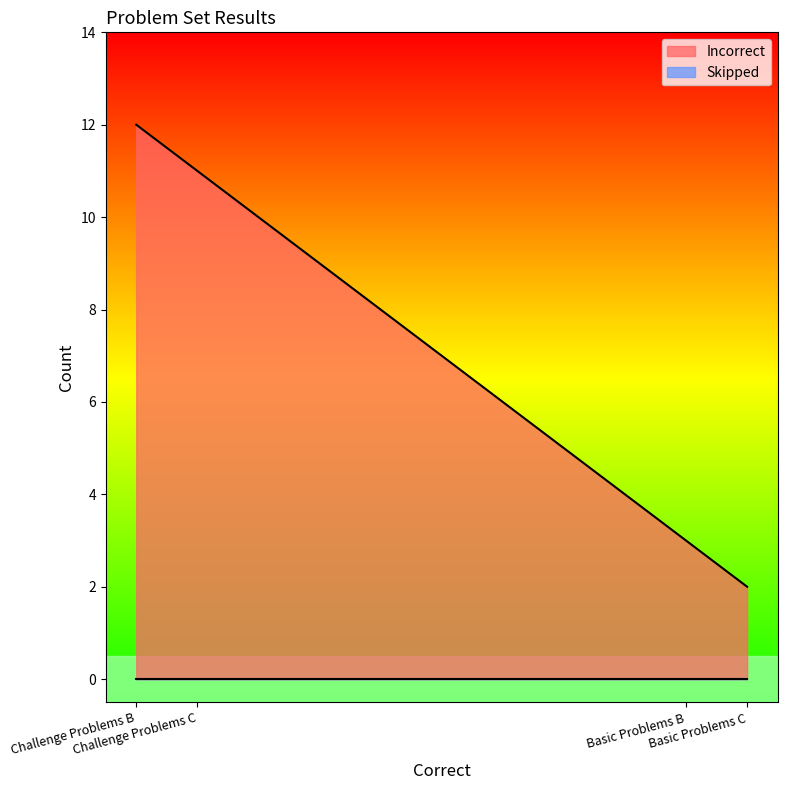

Which series has the widest spread of values?

Incorrect